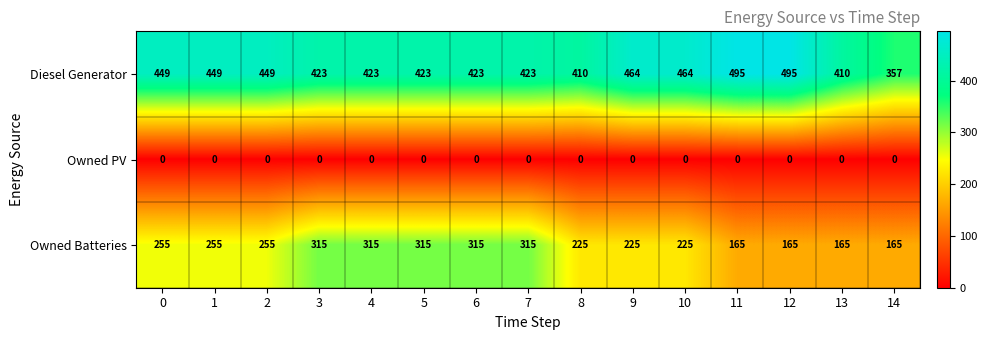

Which series has the largest range (max minus min)?

Owned Batteries